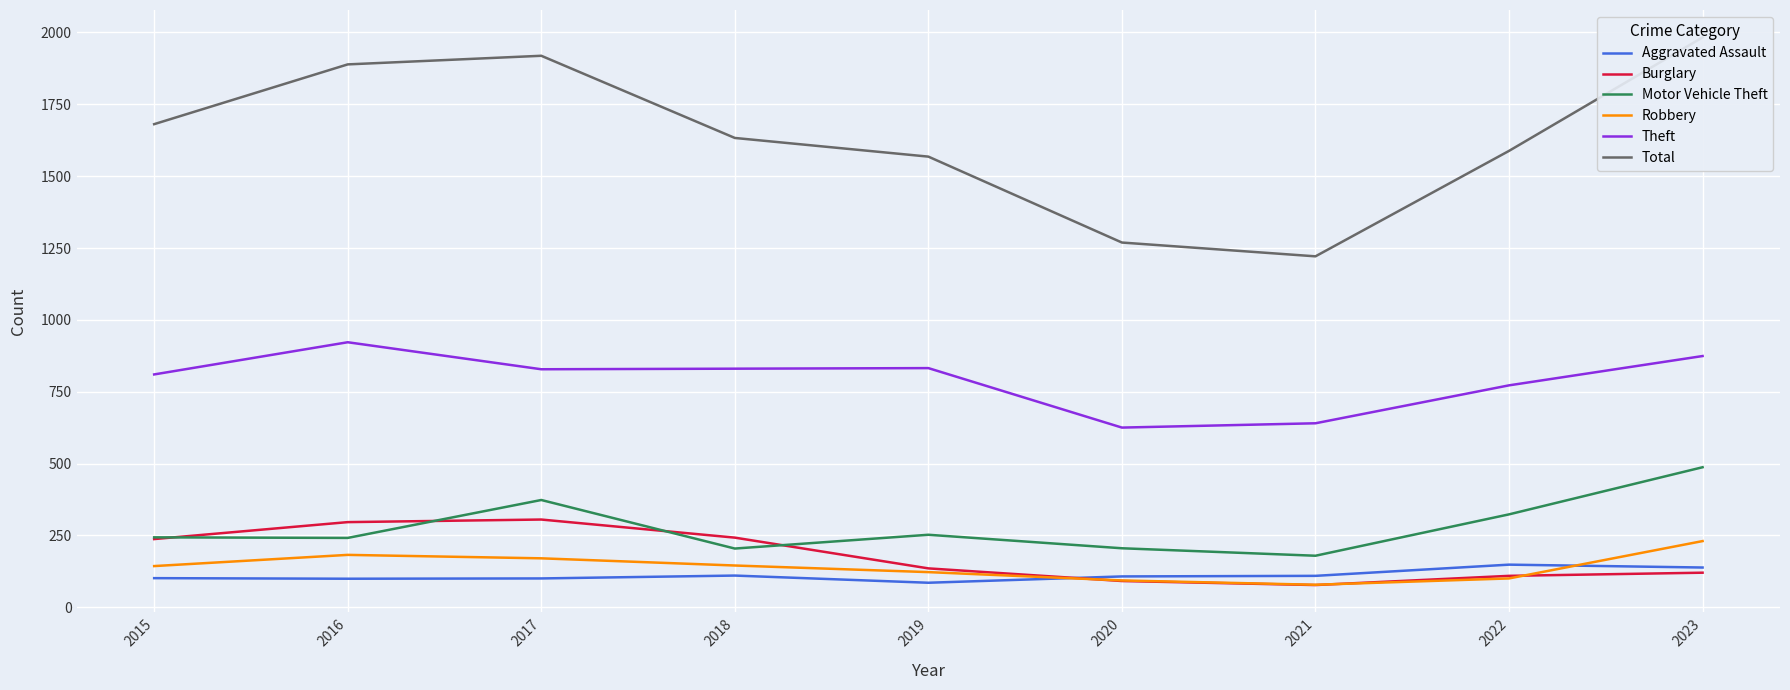

At which category is the sum across all series the highest?

2023